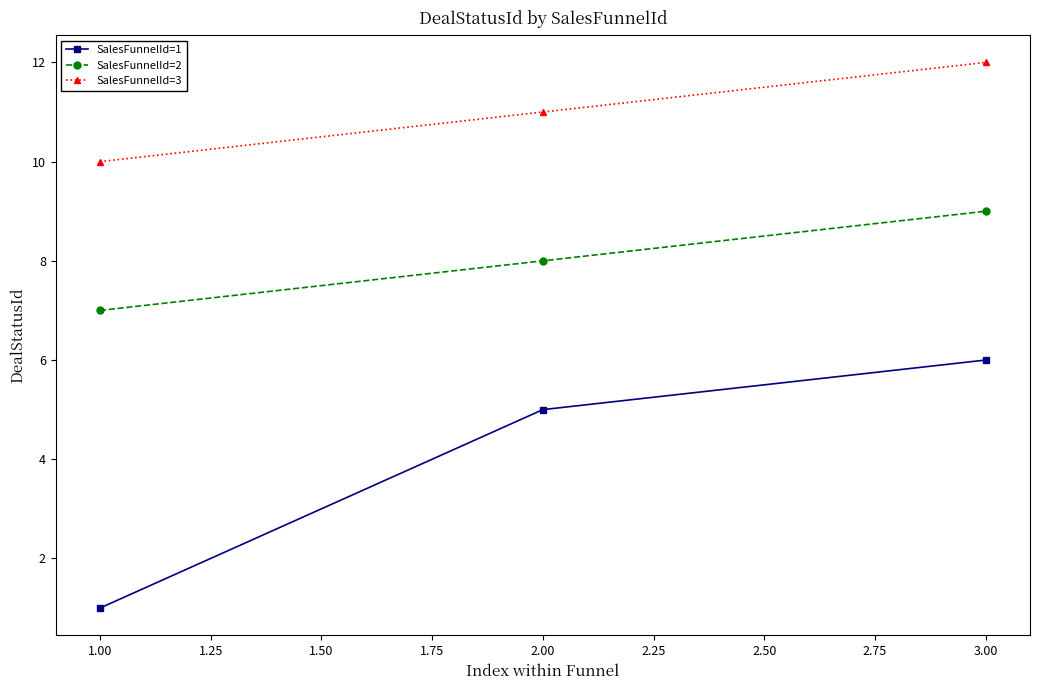

What are all the series names shown in the legend?

SalesFunnelId=1, SalesFunnelId=2, SalesFunnelId=3